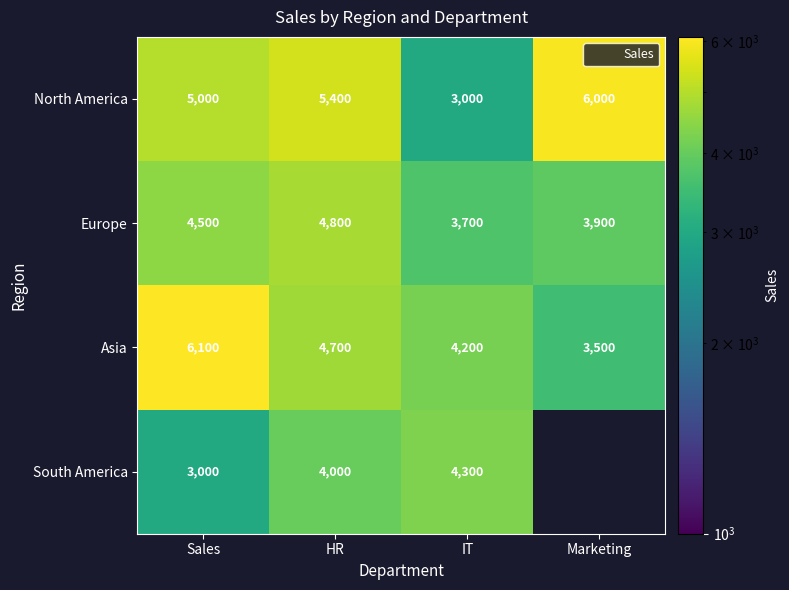

What is the approximate value of South America at HR?

4000.0